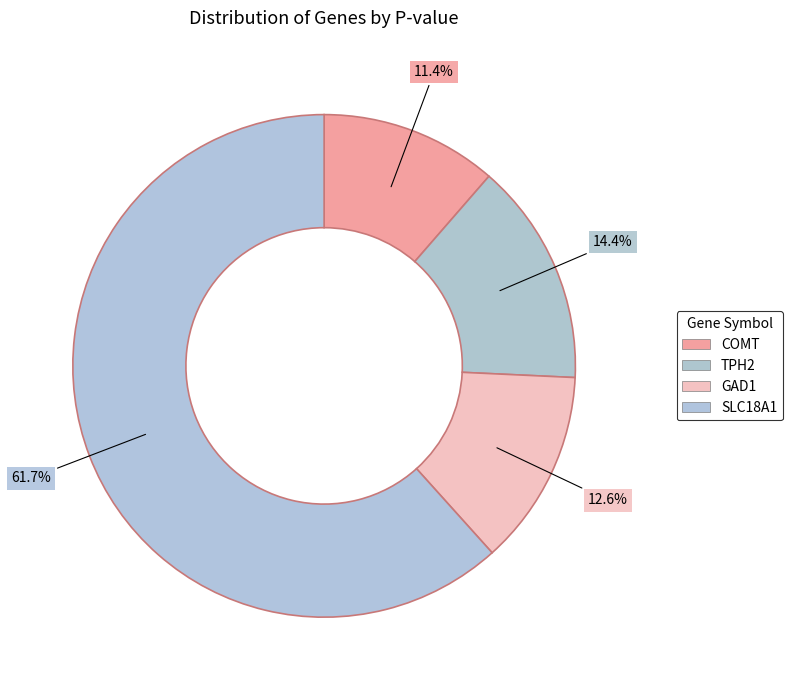

How many slices are in this pie chart?

4